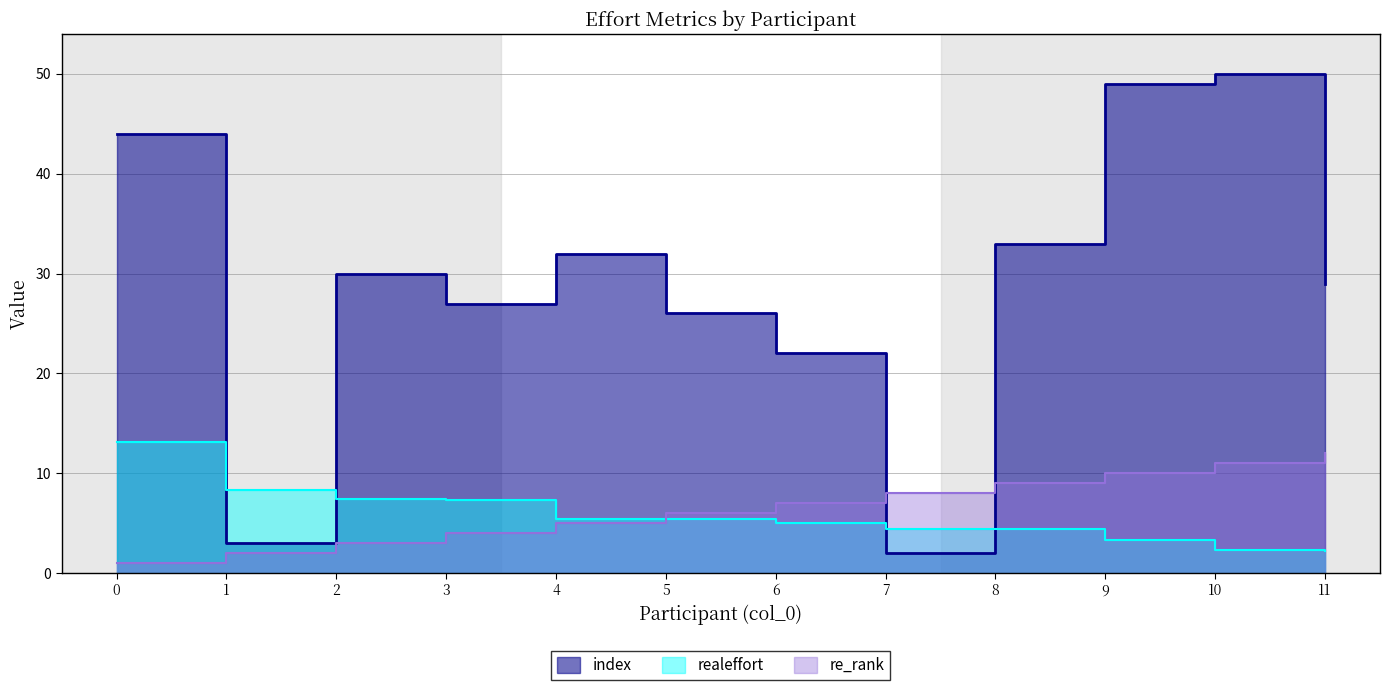

What is the value of the realeffort point at the 9th from the left?

4.4